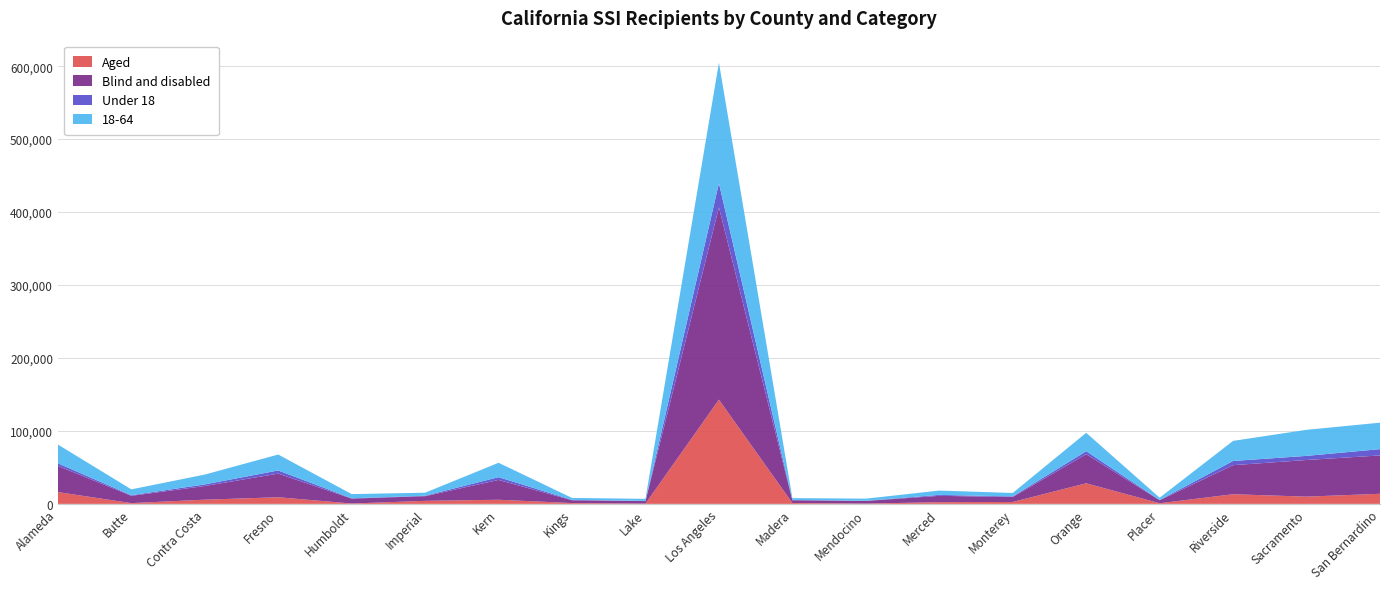

Reading left to right, transcribe all the data shown in this chart.

Aged: Alameda=16133	Butte=1025	Contra Costa=5735	Fresno=9085	Humboldt=467	Imperial=4131	Kern=5631	Kings=1090	Lake=345	Los Angeles=142847	Madera=1148	Mendocino=412	Merced=2299	Monterey=2593	Orange=28213	Placer=847	Riverside=13219	Sacramento=9904	San Bernardino=13821
Blind and disabled: Alameda=35898	Butte=10005	Contra Costa=18742	Fresno=32380	Humboldt=6758	Imperial=6408	Kern=27177	Kings=3814	Lake=3474	Los Angeles=263625	Madera=3751	Mendocino=3574	Merced=8717	Monterey=6785	Orange=39892	Placer=4119	Riverside=39846	Sacramento=50249	San Bernardino=52581
Under 18: Alameda=3576	Butte=838	Contra Costa=2204	Fresno=4356	Humboldt=425	Imperial=639	Kern=3795	Kings=596	Lake=251	Los Angeles=33069	Madera=576	Mendocino=251	Merced=1284	Monterey=847	Orange=4111	Placer=328	Riverside=5750	Sacramento=5643	San Bernardino=8641
18-64: Alameda=25752	Butte=8026	Contra Costa=13487	Fresno=21811	Humboldt=5731	Imperial=4140	Kern=19720	Kings=2631	Lake=2821	Los Angeles=165213	Madera=2443	Mendocino=2905	Merced=5933	Monterey=4702	Orange=25212	Placer=3160	Riverside=27517	Sacramento=35728	San Bernardino=36259